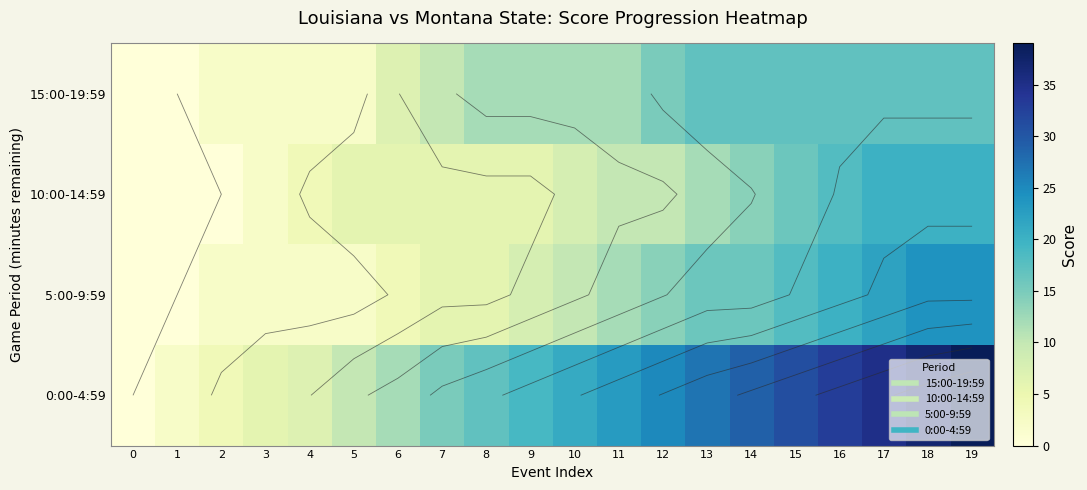

The value of 0:00-4:59 at 11 is 7. True or false?

False